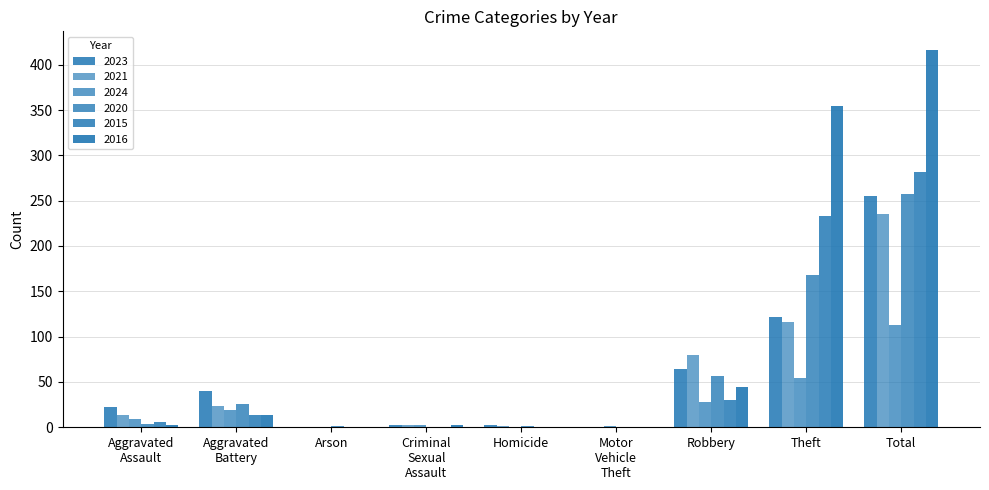

Reading right to left, what are all the values shown in this chart?

2023: 255	122	64	0	2	3	0	40	22
2021: 235	116	80	0	1	2	0	23	13
2024: 113	54	28	1	0	2	0	19	9
2020: 257	168	57	0	1	0	1	26	4
2015: 282	233	30	0	0	0	0	13	6
2016: 416	354	44	0	0	2	0	13	3